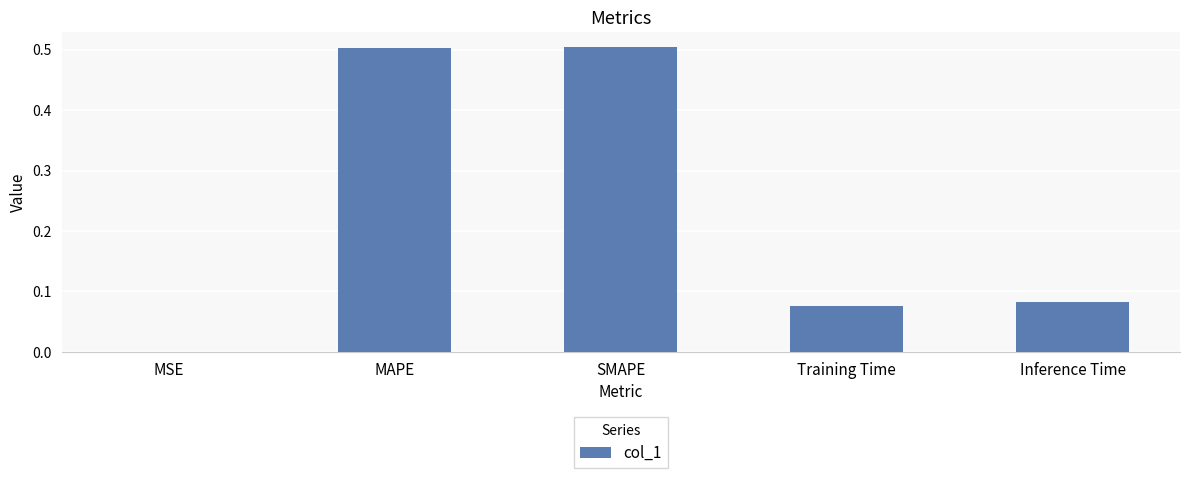

Read the value at MAPE.

0.5